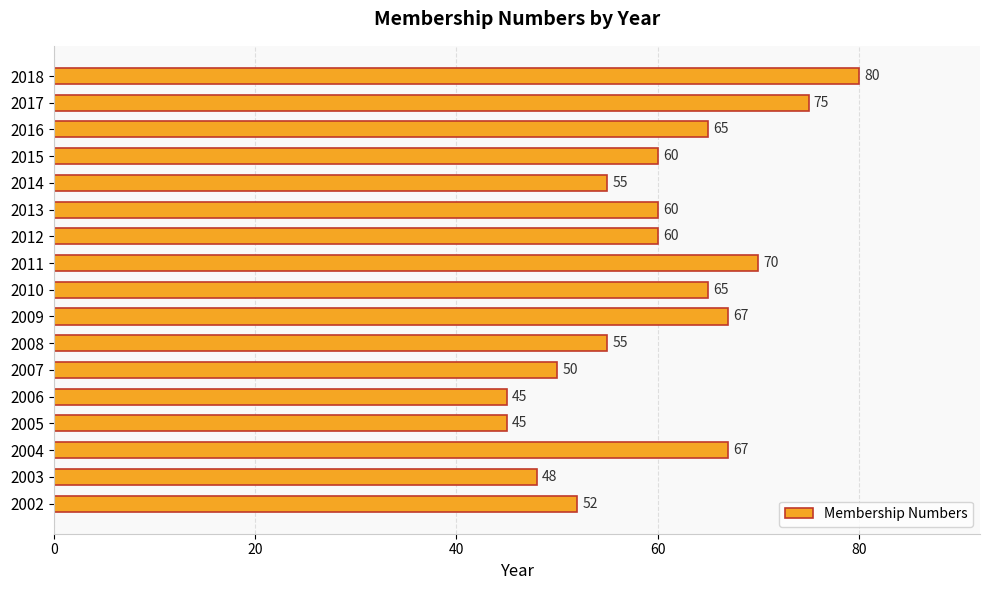

What is the ratio of the value at 2018 to the value at 2007?

1.6